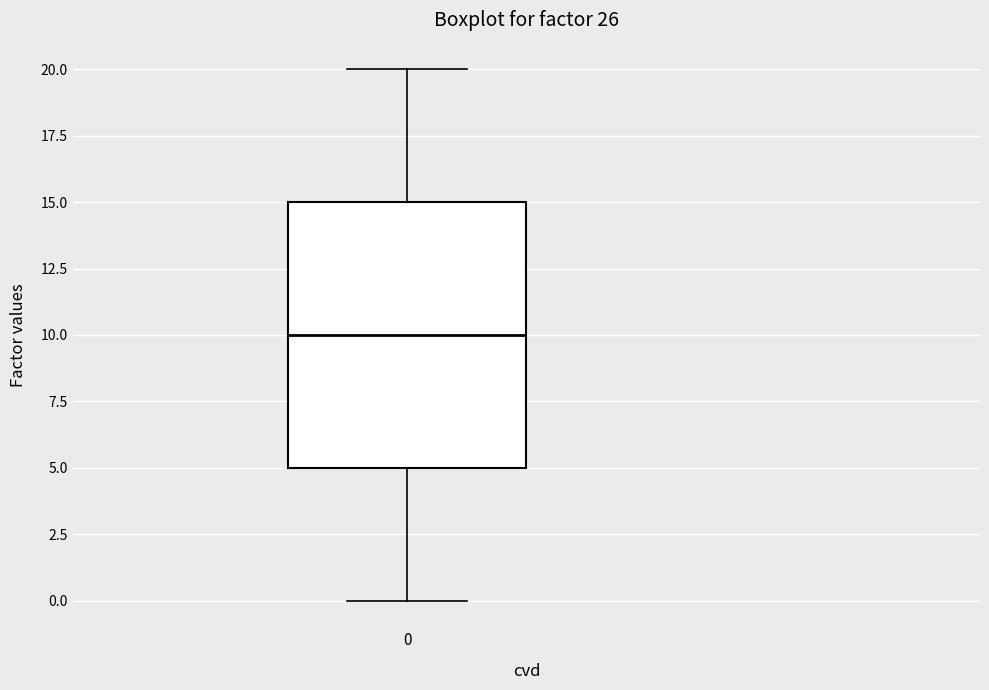

Transcribe this box plot: give where the median line is, the range the box spans, and where the two whiskers end, as read against the y-axis. The values are not printed on the chart, so give them approximately, as read against the axis.

median 10, box 5 to 15, whiskers 0 to 20